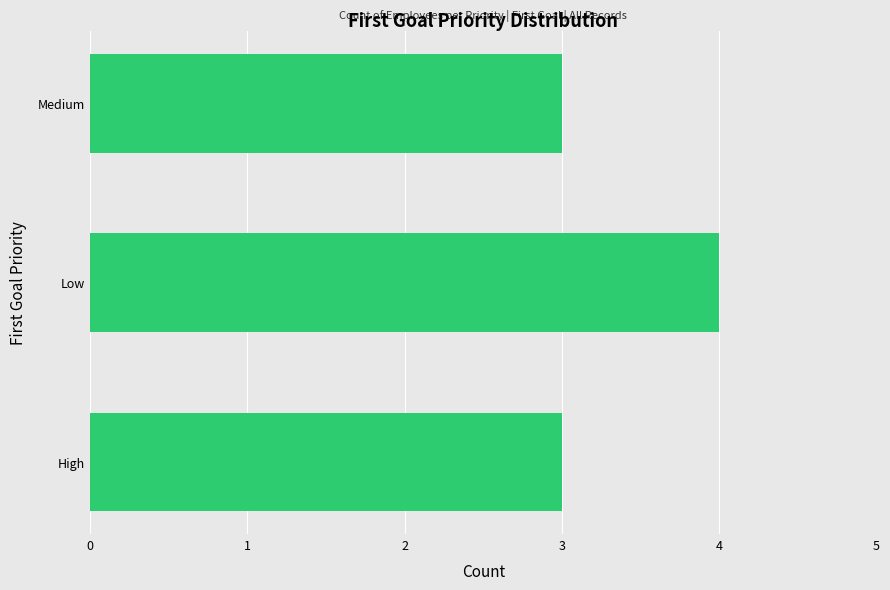

True or false: the data shows 2 at Low.

False